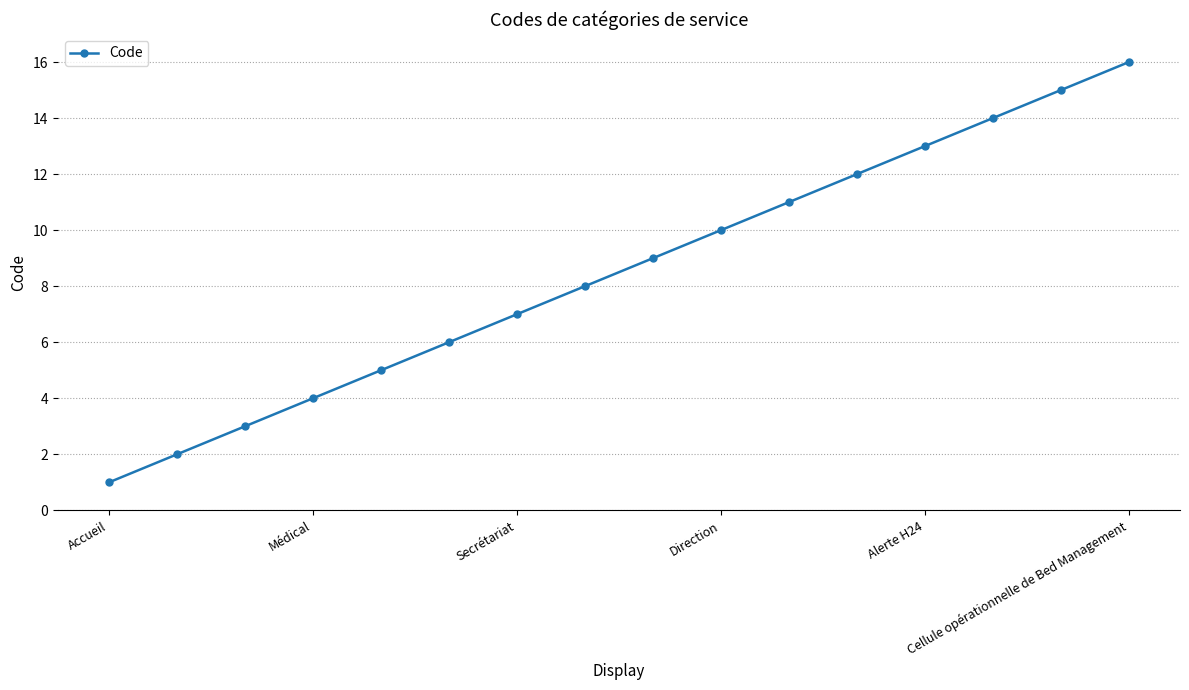

True or false: there are more than 2 points higher than both neighbors.

False